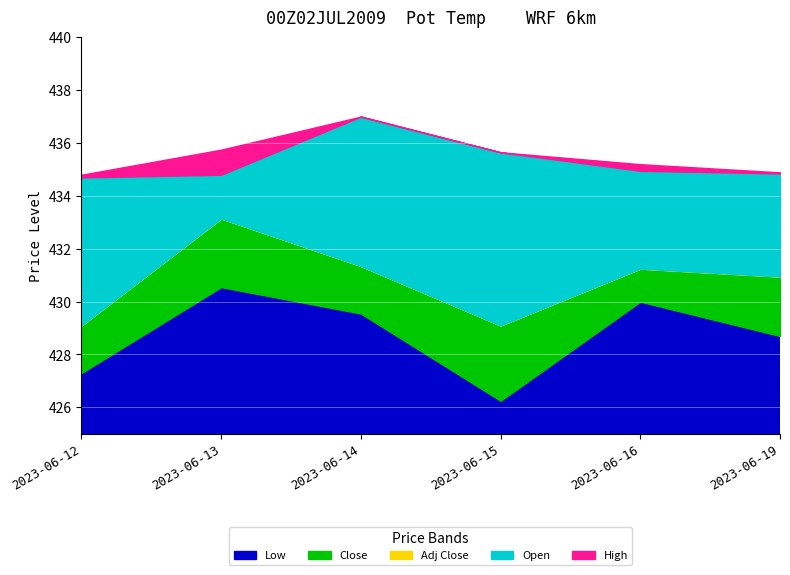

Is the value of Low at 2023-06-13 greater than the value of High at 2023-06-14?

No